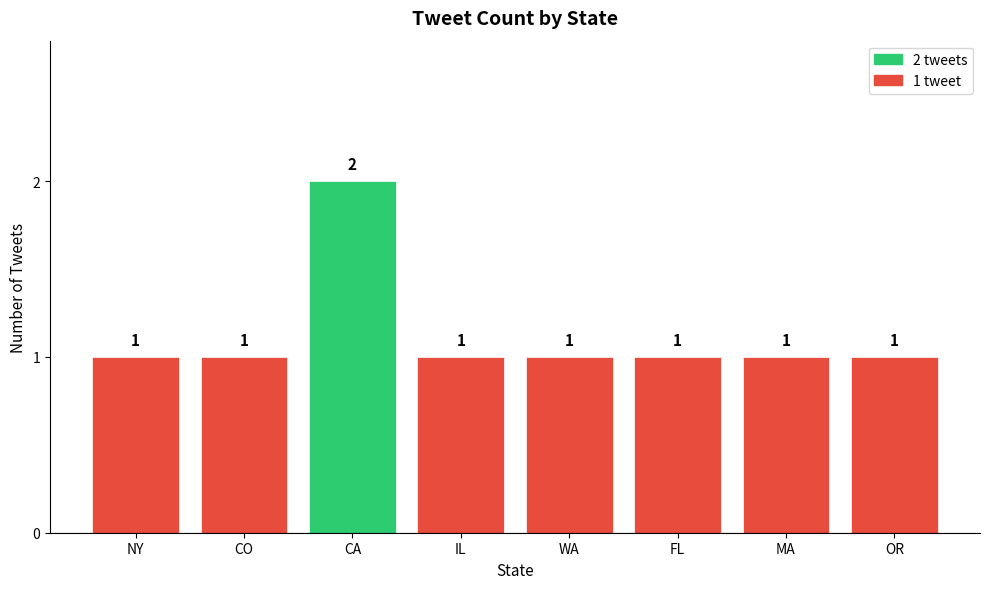

Are the bars grouped side by side (vs. stacked)?

No